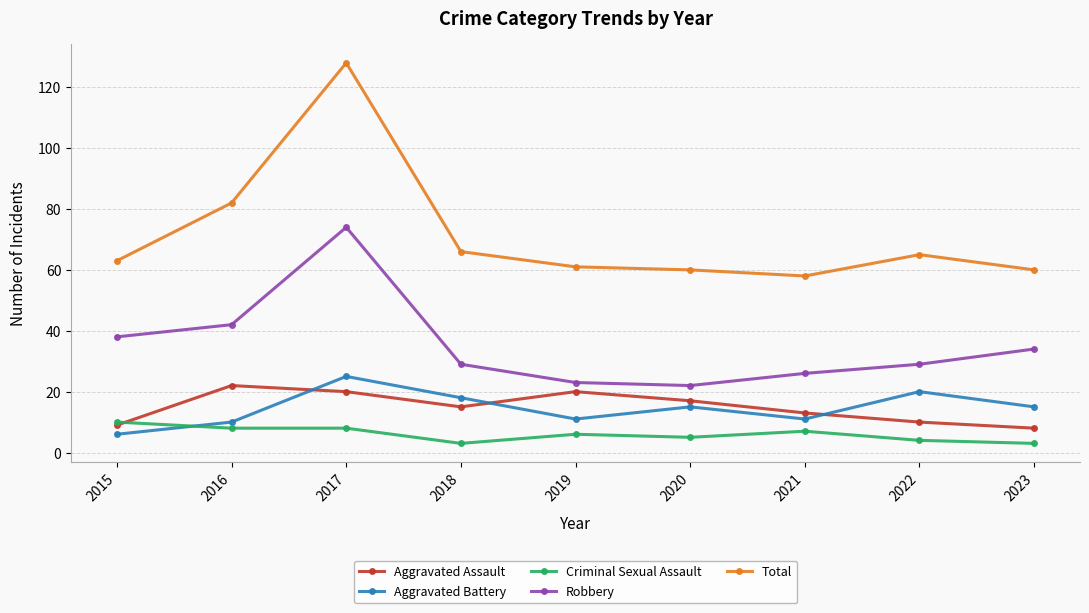

Reading left to right, list all the values displayed in this chart.

Aggravated Assault: 9	22	20	15	20	17	13	10	8
Aggravated Battery: 6	10	25	18	11	15	11	20	15
Criminal Sexual Assault: 10	8	8	3	6	5	7	4	3
Robbery: 38	42	74	29	23	22	26	29	34
Total: 63	82	128	66	61	60	58	65	60